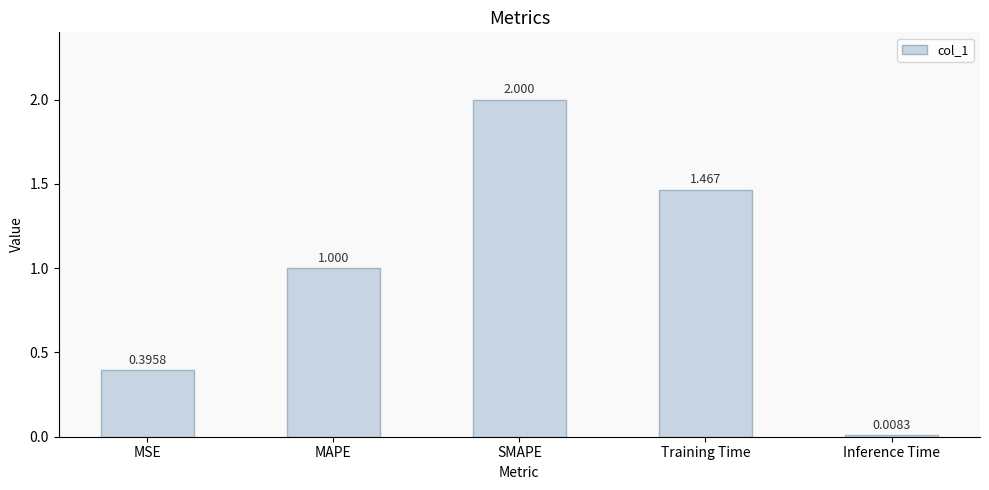

Rank the categories by value from highest to lowest.

SMAPE, Training Time, MAPE, MSE, Inference Time